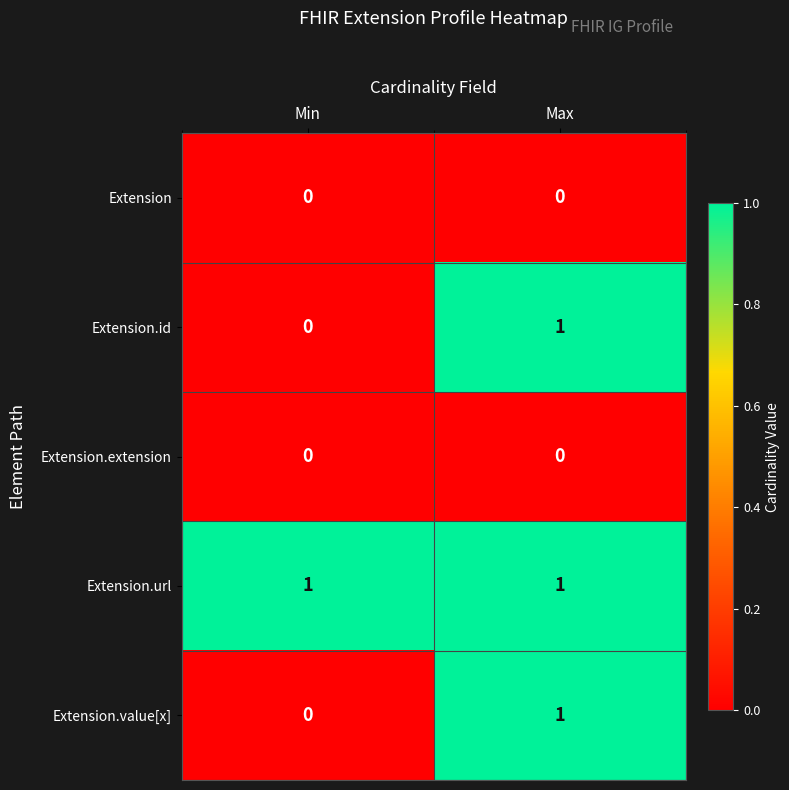

At which label does Extension.value[x] reach its peak?

Max